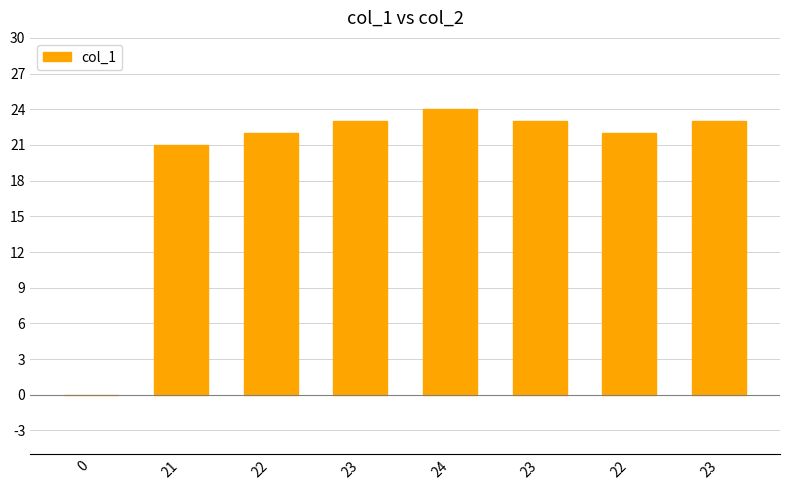

At which label is the value closest to 12?

21